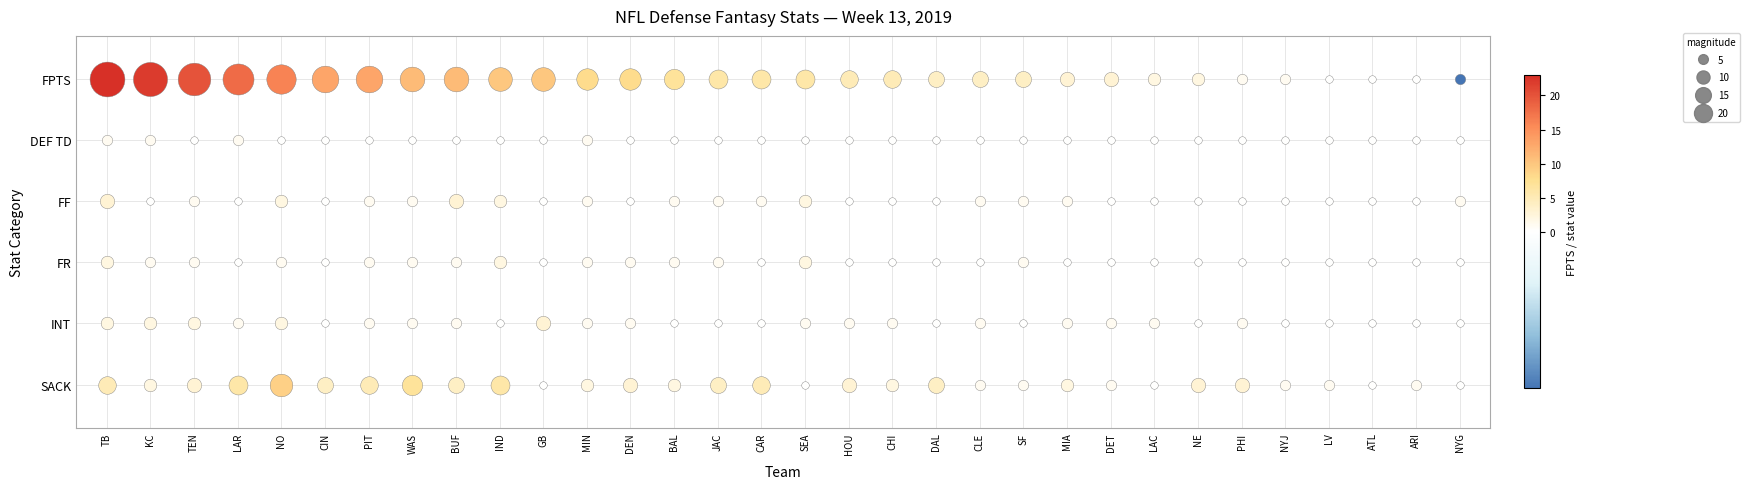

Rank the series by their maximum value, from highest to lowest.

FPTS, SACK, INT, FF, FR, DEF TD